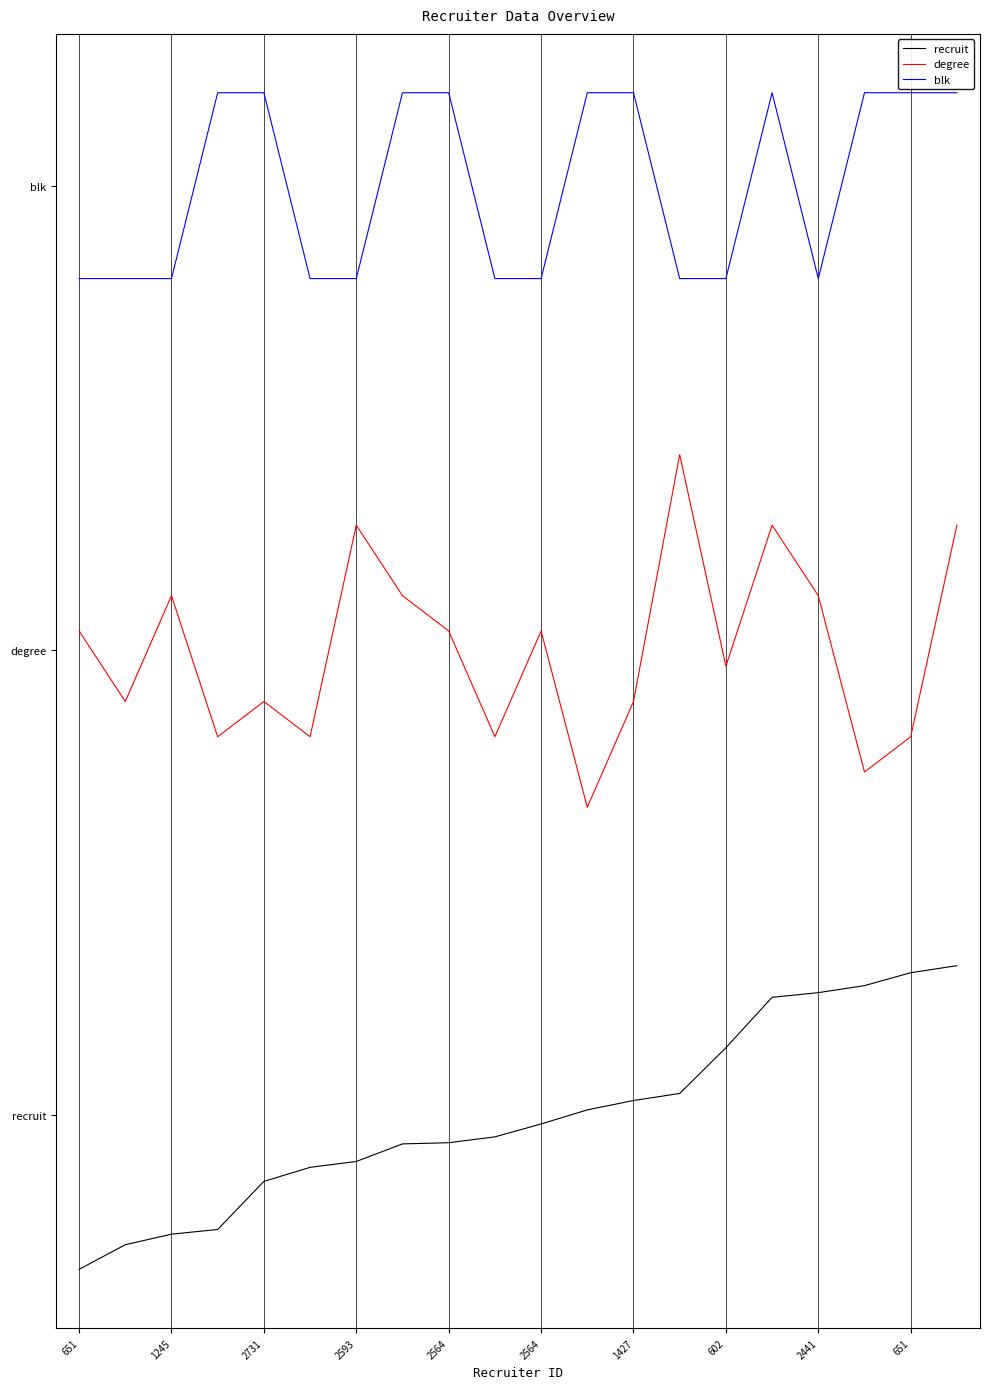

Which series has the largest total across all categories?

blk